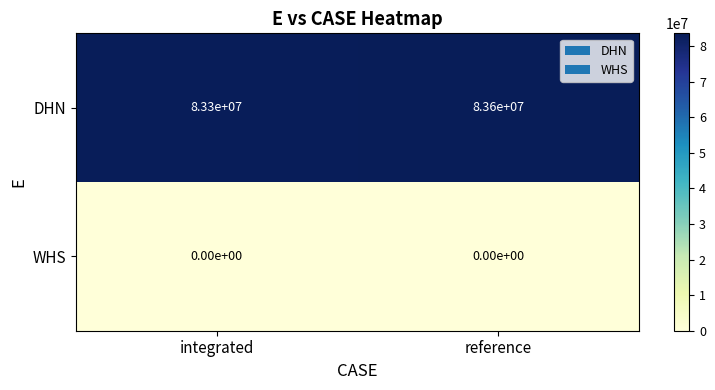

What is the approximate value of DHN at reference, to the nearest 50?

83600000